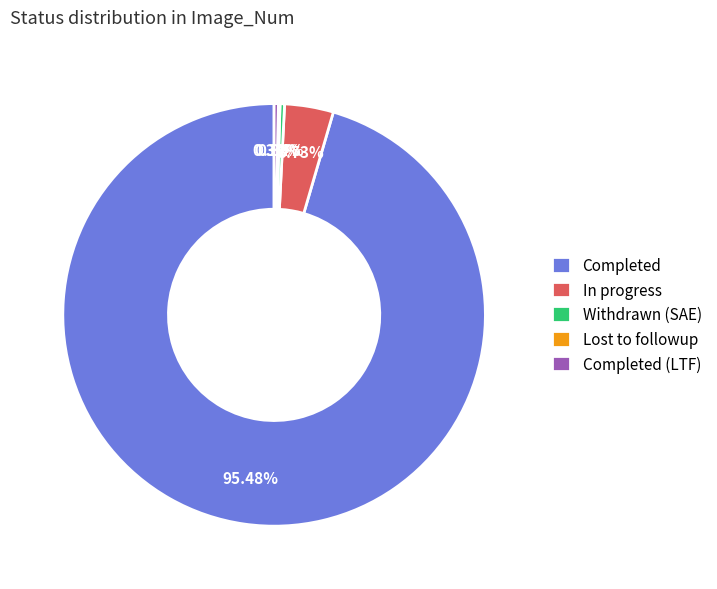

The Completed slice represents 89% of the pie. True or false?

False